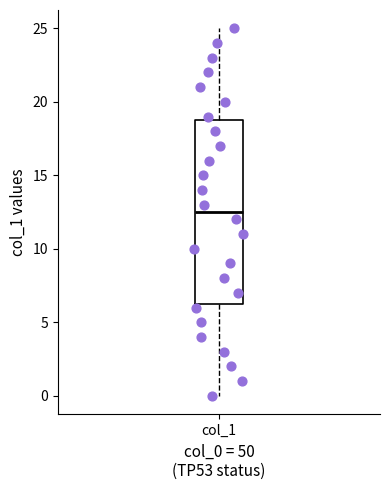

Where is the lower edge of the box for col_1 on the y-axis? The values are not printed on the chart, so give them approximately, as read against the axis.

6.5